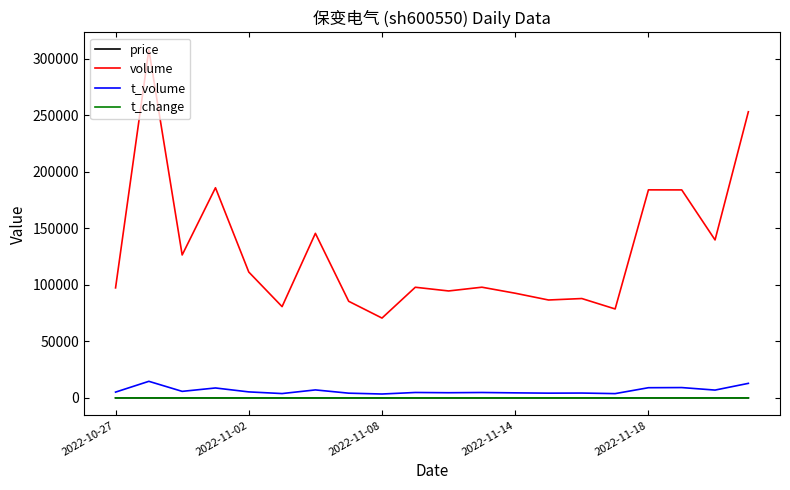

What is the difference between the maximum and minimum values in the t_change series?

1.3